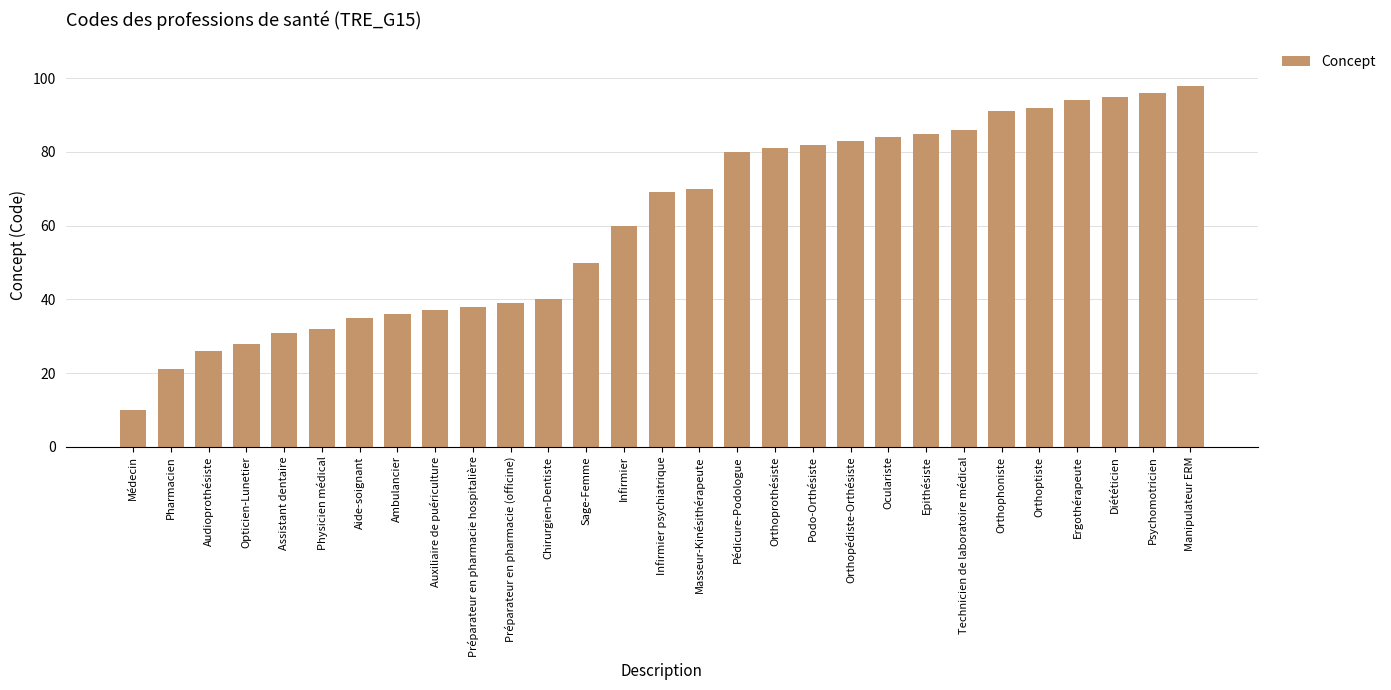

The chart shows a value of 36 at Ambulancier. True or false?

True